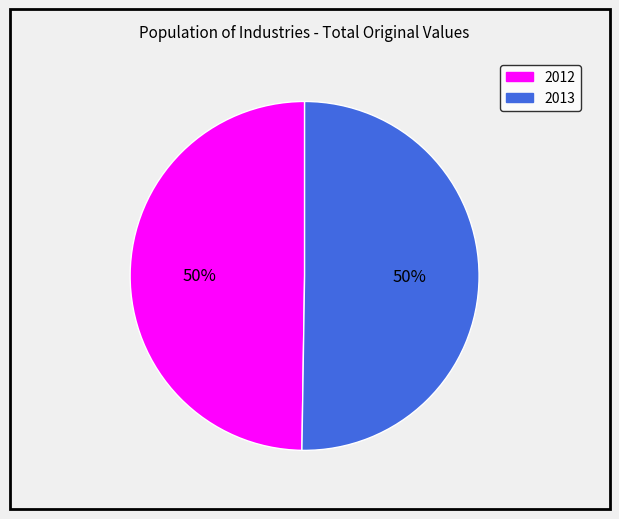

True or false: 2013 accounts for 41% of the total.

False